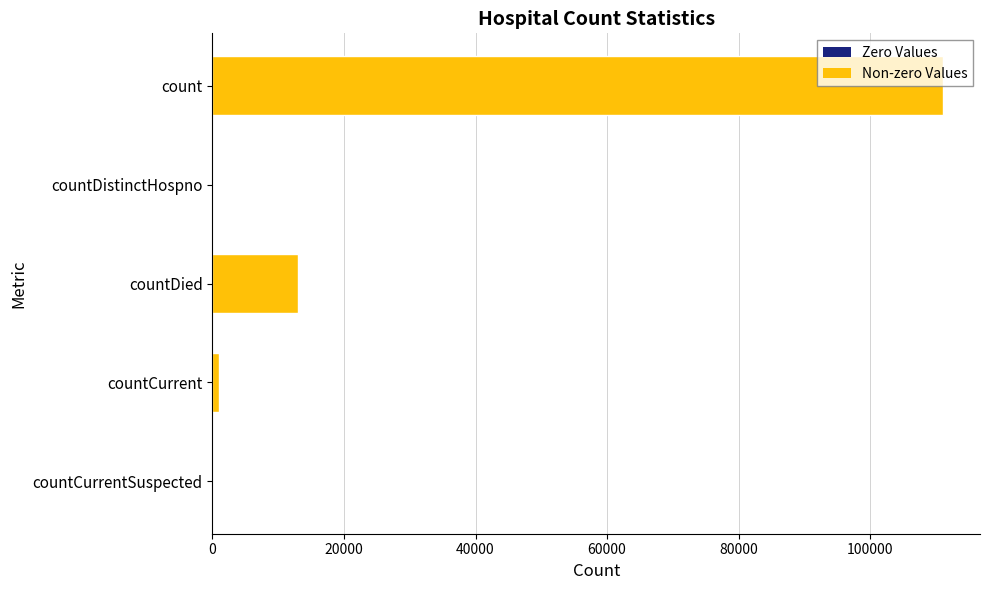

What is the sum of all values?

125159